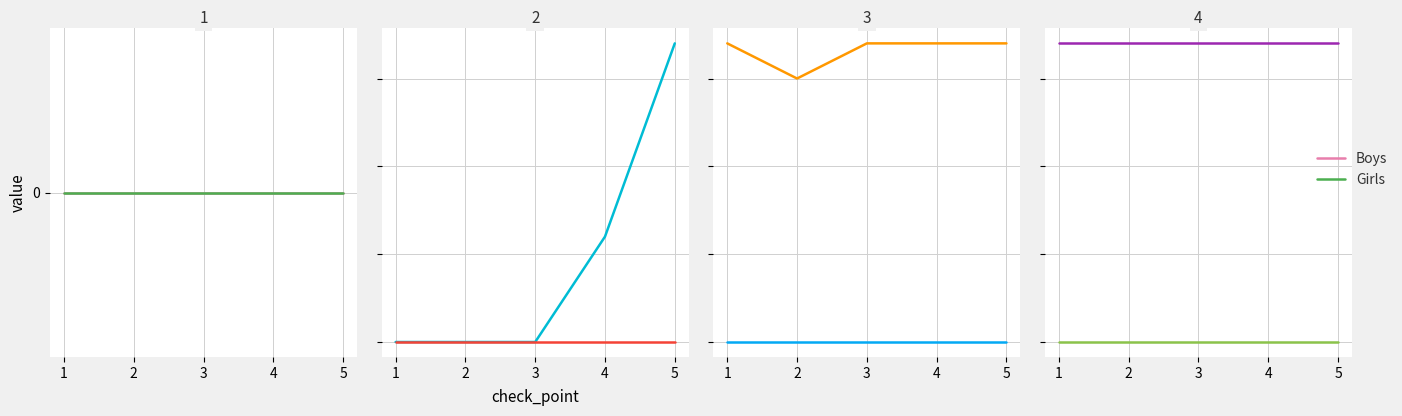

Count the number of data series in this chart.

2